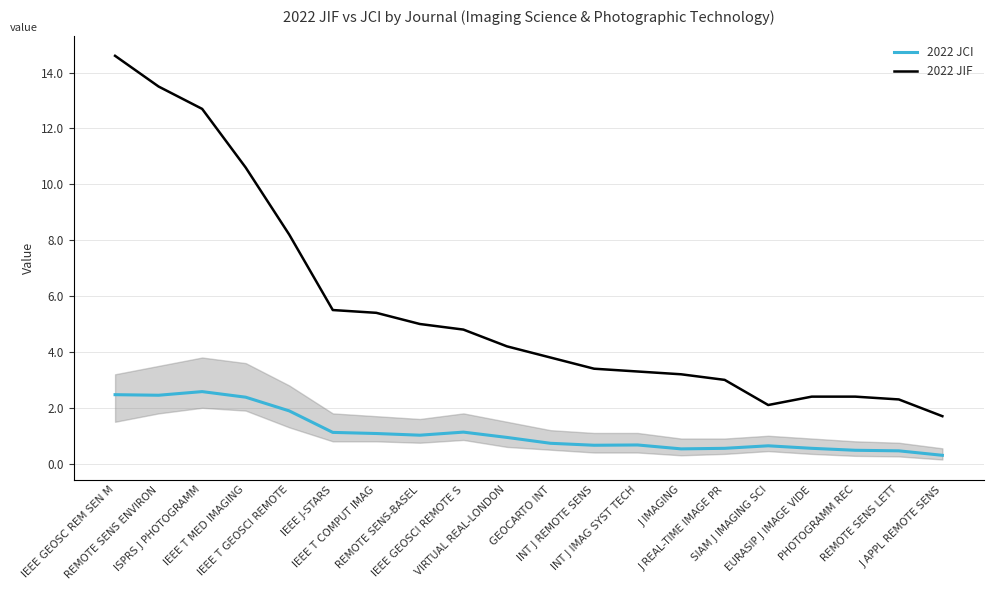

What is the sum of all 2022 JCI values?

22.6